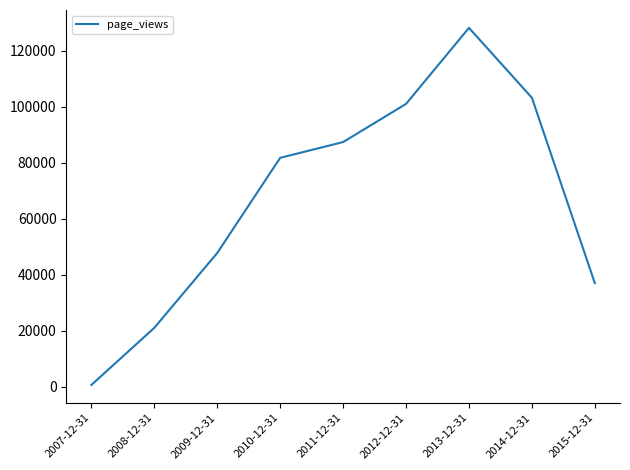

What is the difference between the maximum and minimum values?

127563